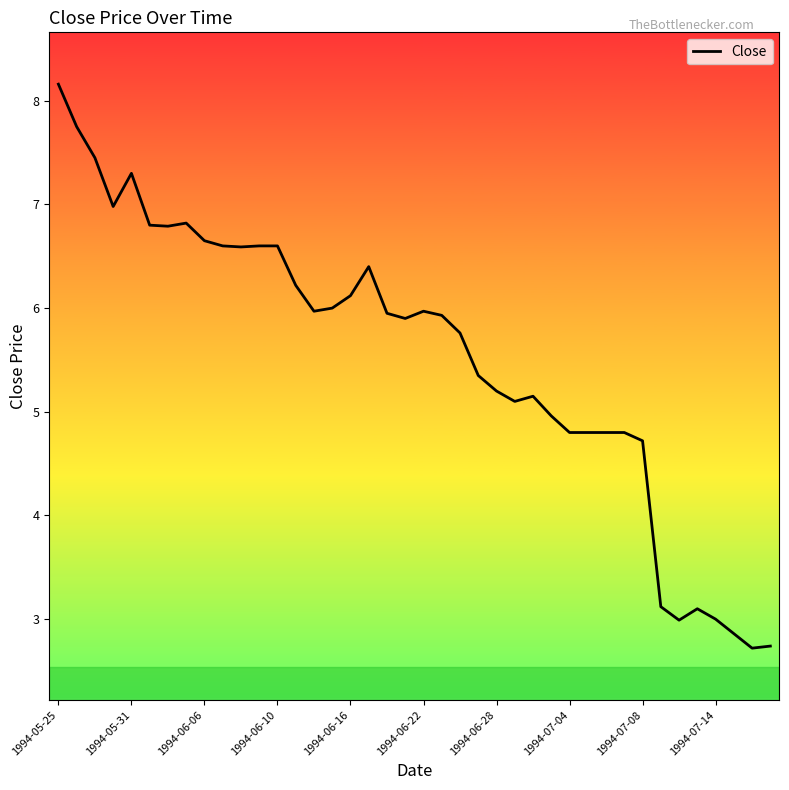

How many distinct data groups are displayed?

1